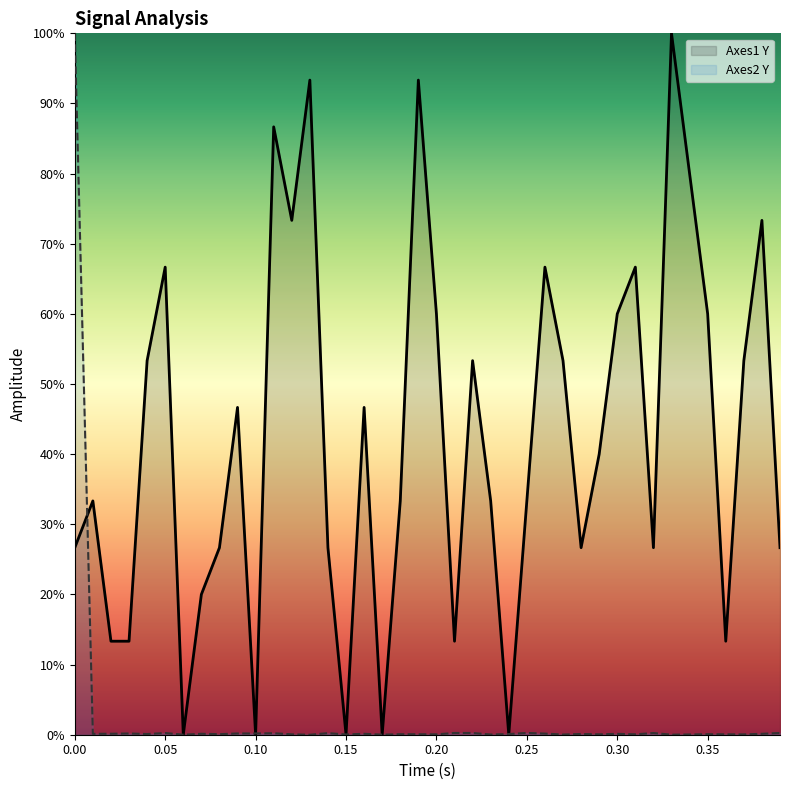

How many interior local valleys does the Axes2 Y series have?

14